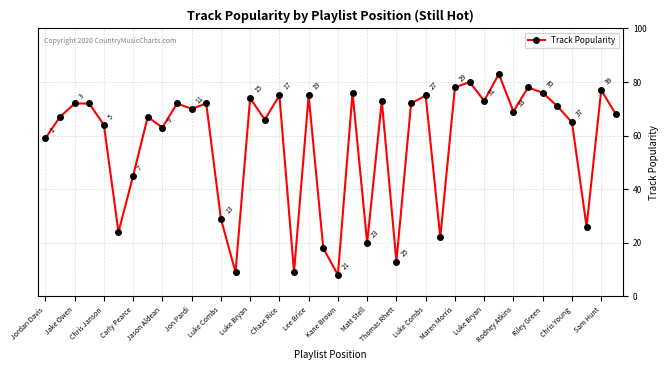

What is the average value?

58